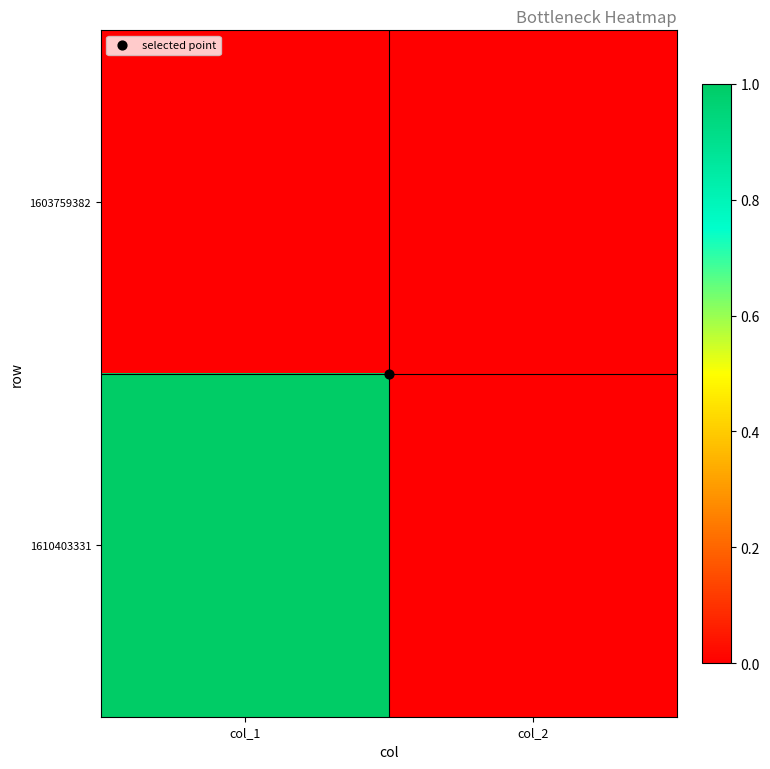

Reading left to right, list all the values displayed in this chart.

1603759382: col_1=0	col_2=0
1610403331: col_1=1	col_2=0